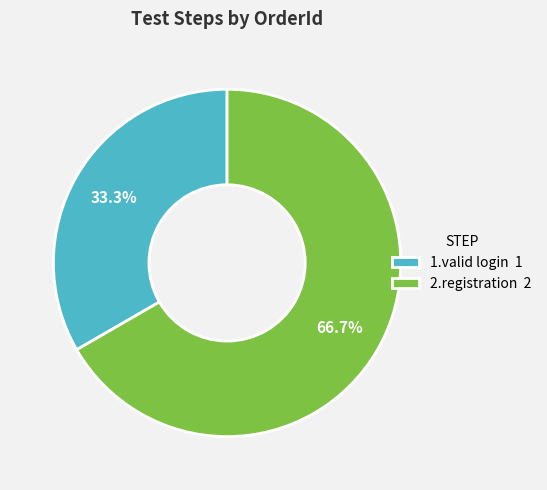

Is it true that 1.valid login is 33% of the pie?

True